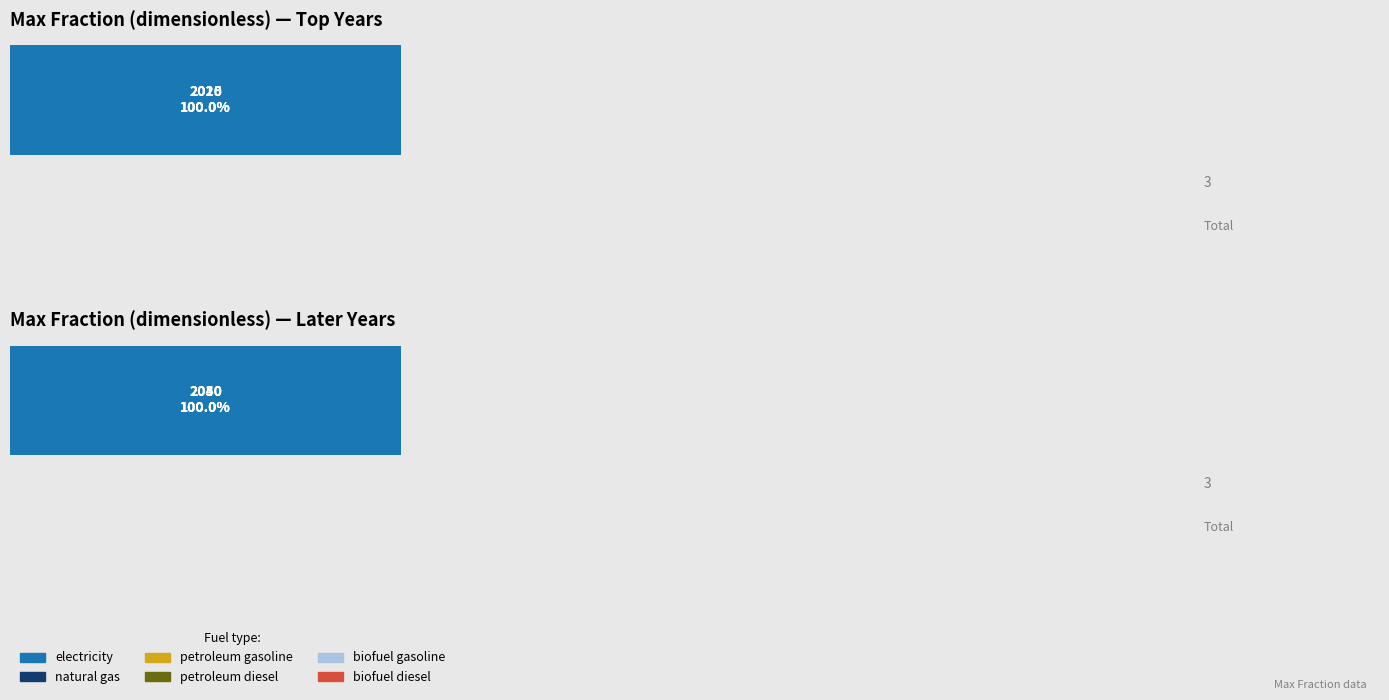

Rank the series at biofuel gasoline from lowest to highest value.

2016, 2020, 2025, 2030, 2040, 2050